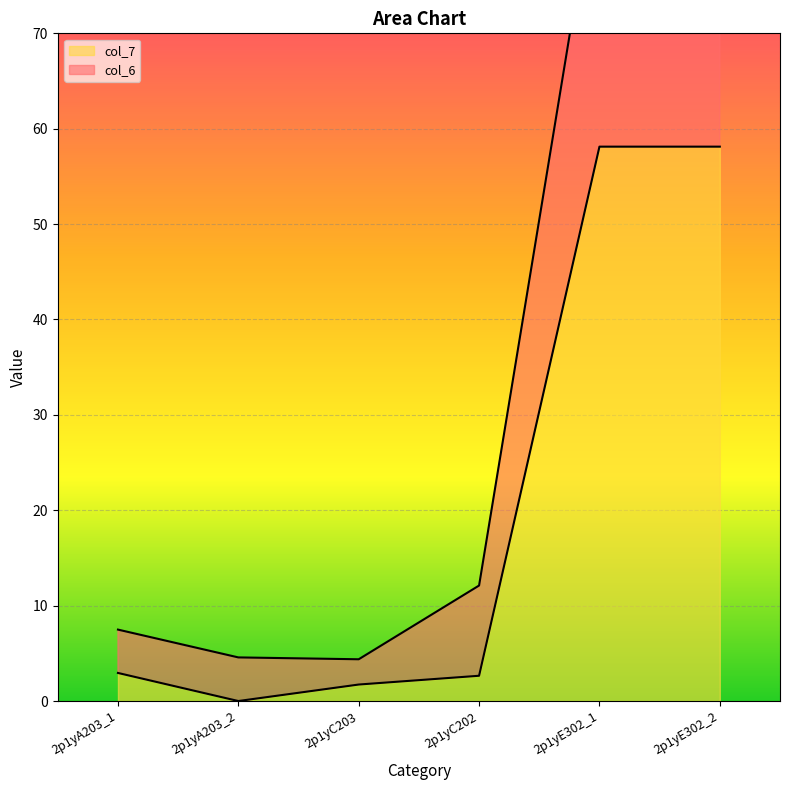

Rank the series at 2p1yA203_2 from highest to lowest value.

col_6, col_7